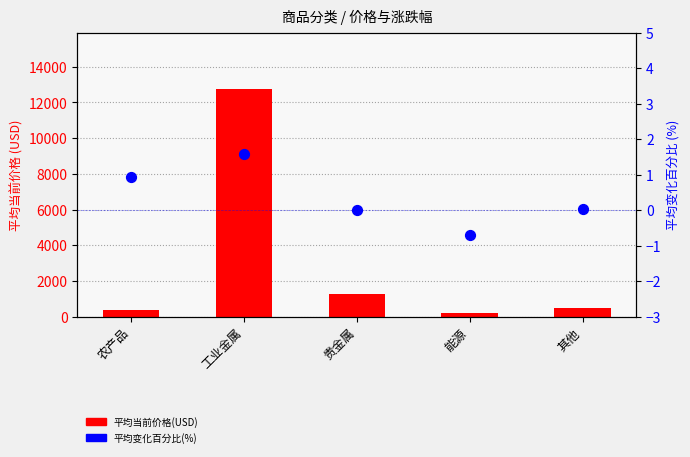

Which series has the largest total across all categories?

平均当前价格(USD)